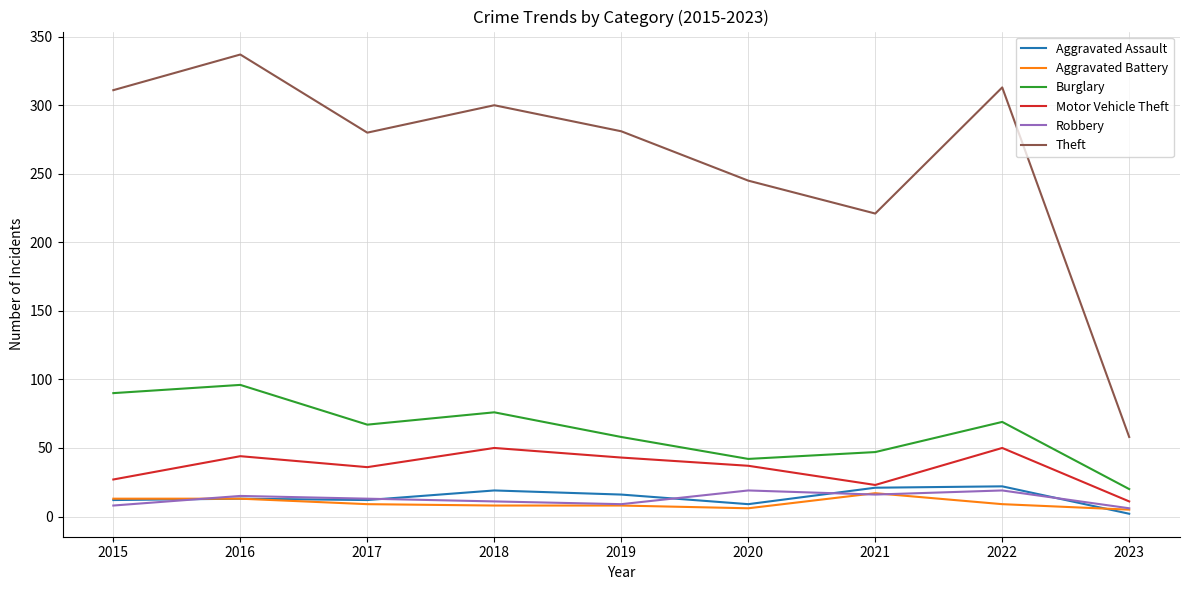

What is the approximate value of Motor Vehicle Theft at 2016, to the nearest 5?

45